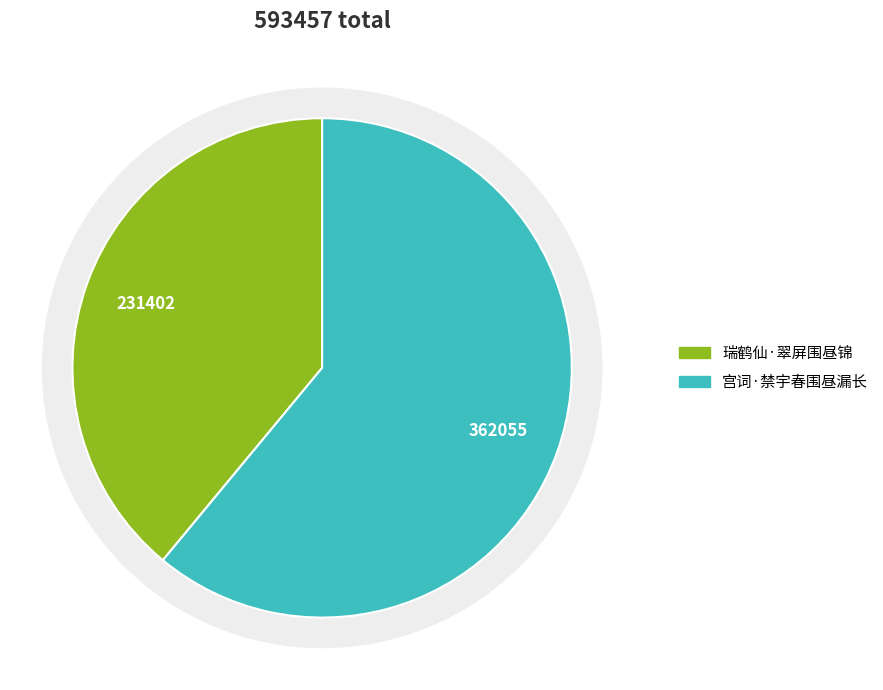

Rank the categories by value from highest to lowest.

宫词·禁宇春围昼漏长, 瑞鹤仙·翠屏围昼锦